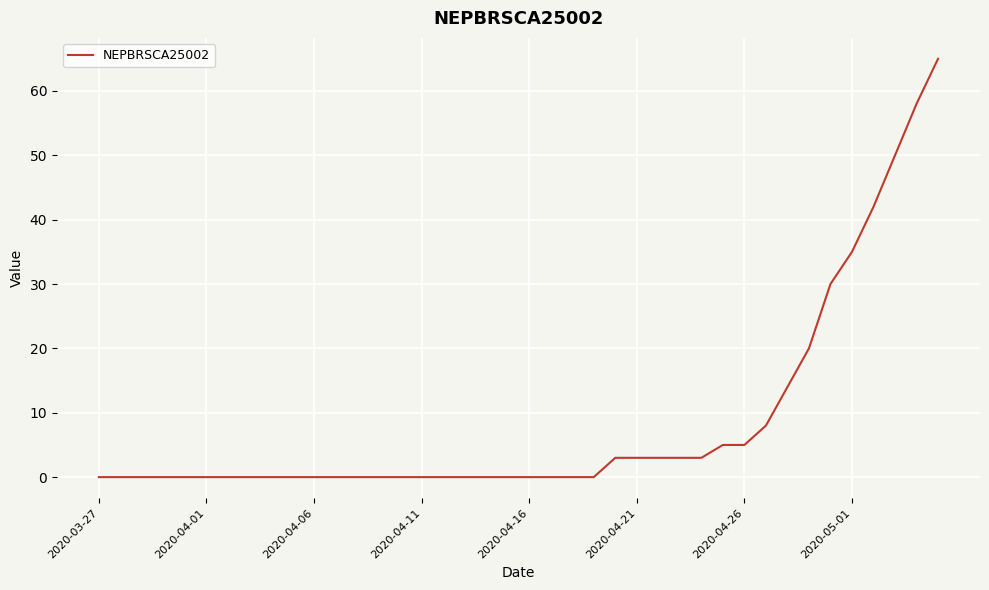

Is this an area chart (filled region under the line)?

No